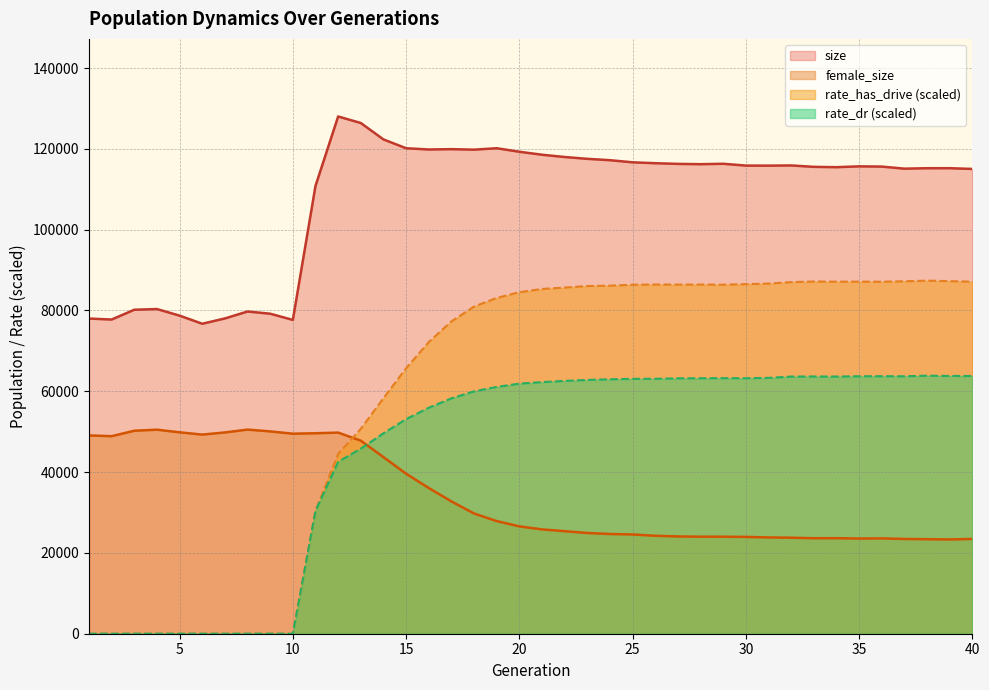

At which category is the sum across all series the highest?

20